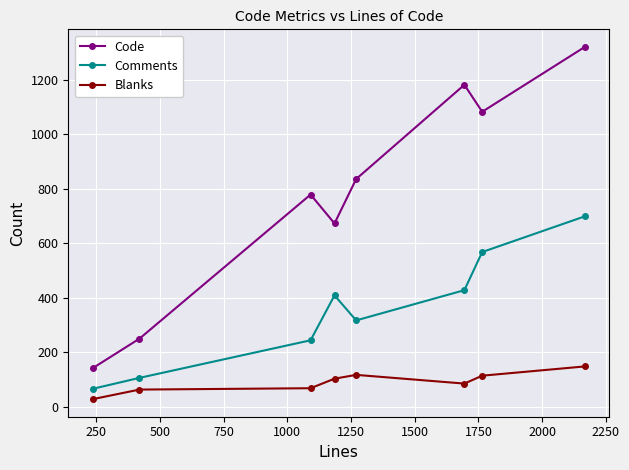

True or false: Comments has more than 0 interior local peaks.

True